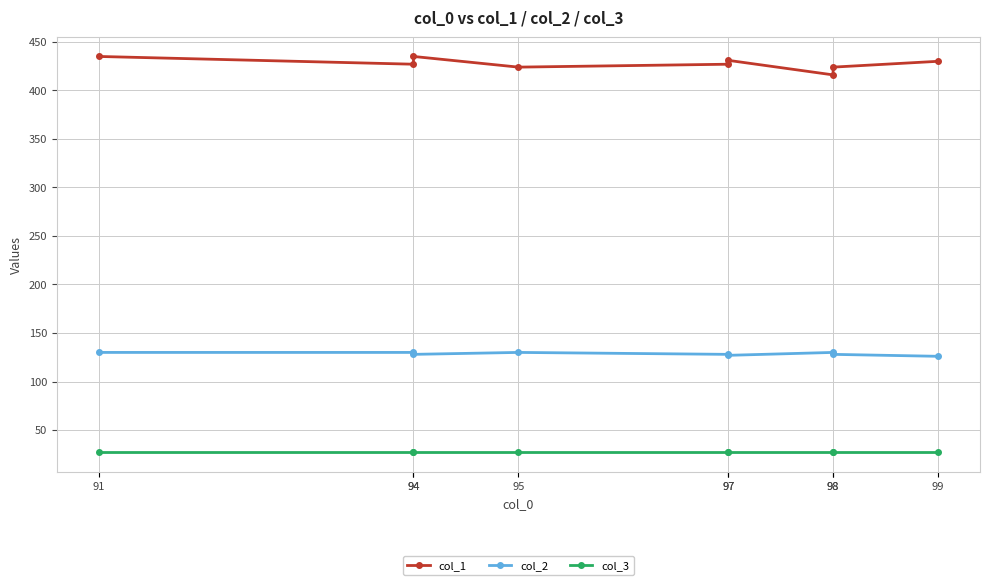

What is the total value across all series at 91?

592